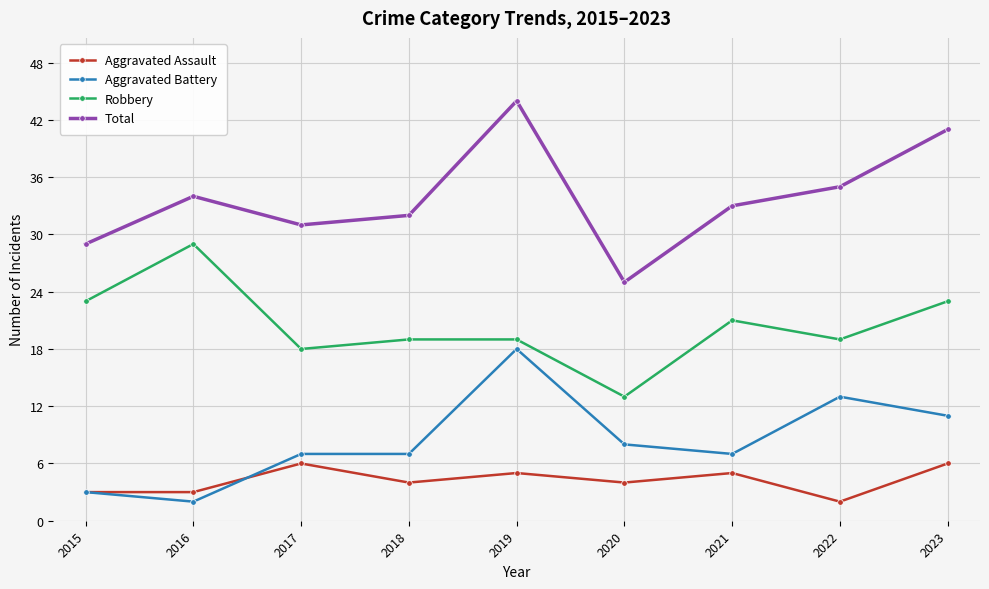

Read the Robbery value at 2016.

29